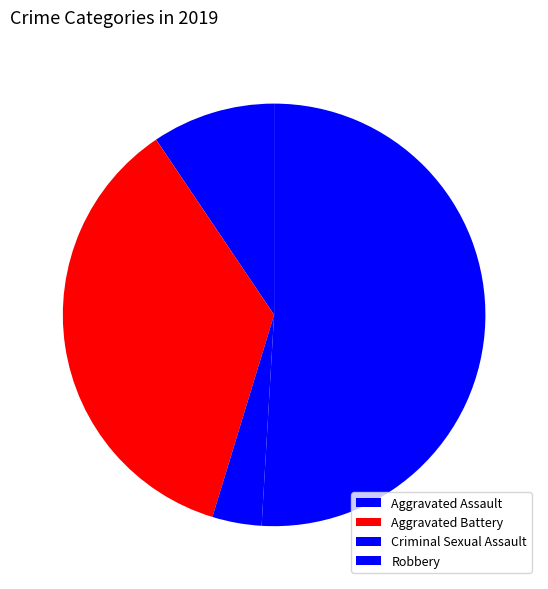

The Robbery slice represents 51% of the pie. True or false?

True